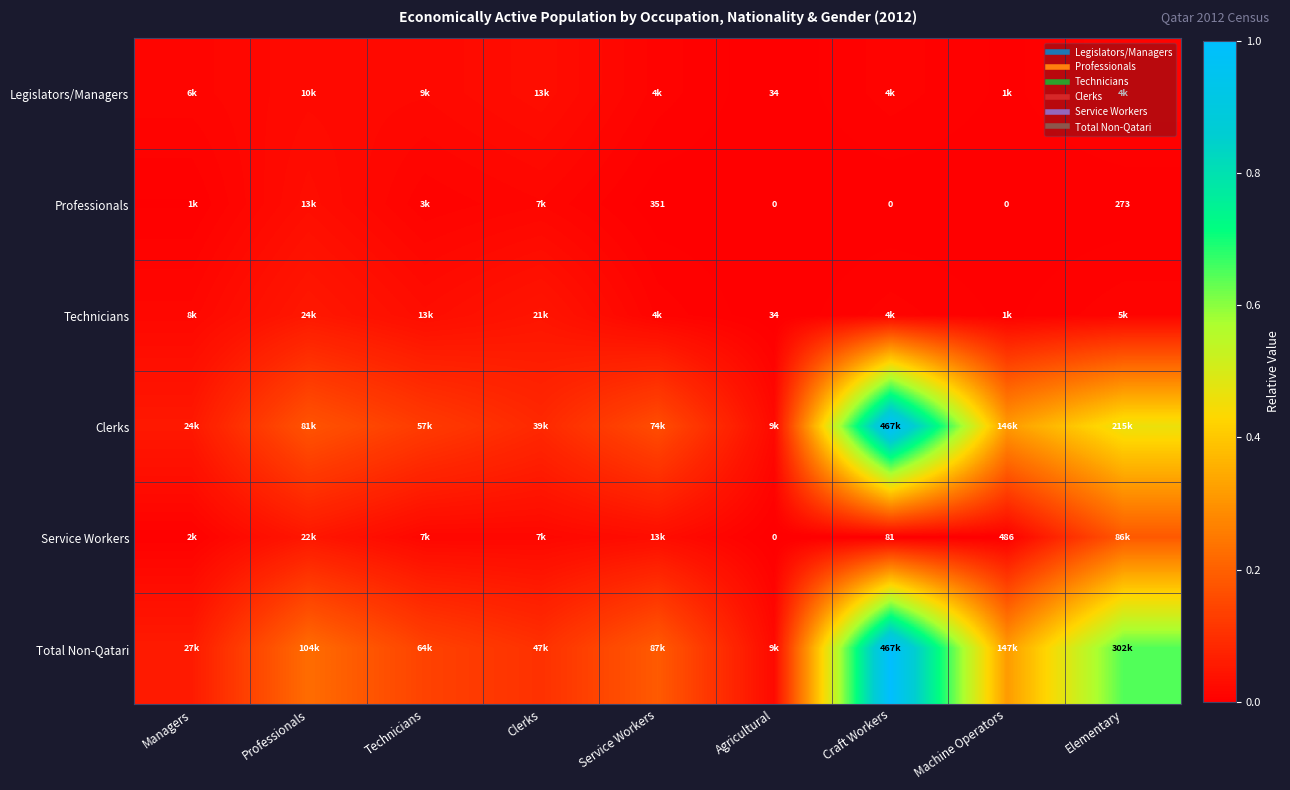

Rank the series by their maximum value, from highest to lowest.

Total Non-Qatari, Clerks, Service Workers, Technicians, Legislators/Managers, Professionals